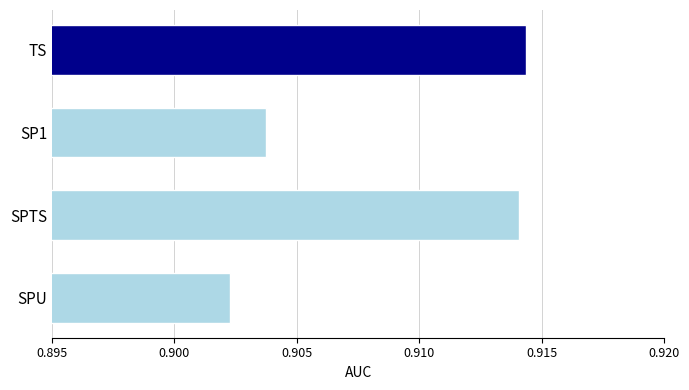

At which label is the value closest to 0?

SPU